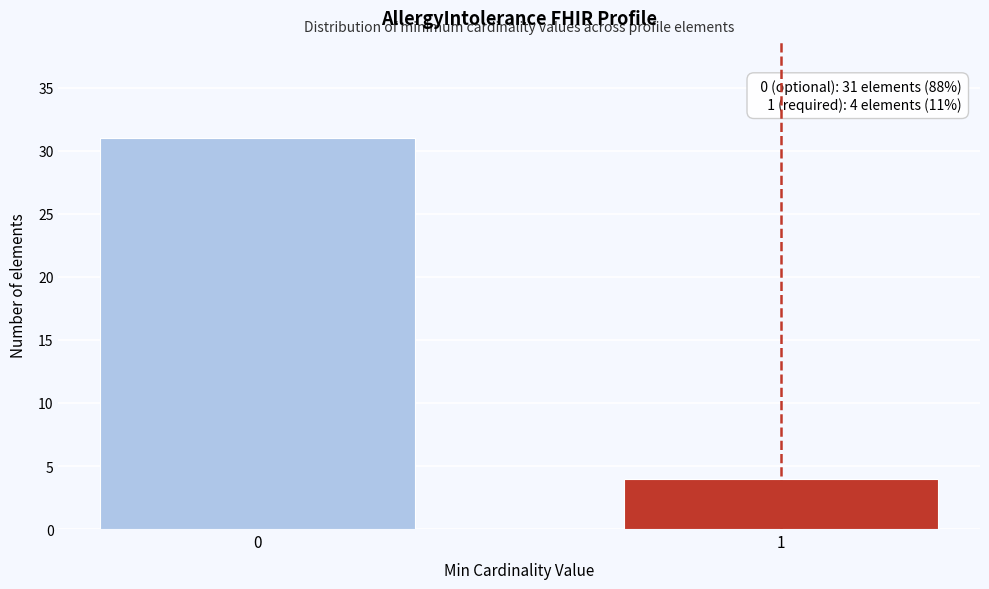

Reading left to right, list all the values displayed in this chart.

31	4